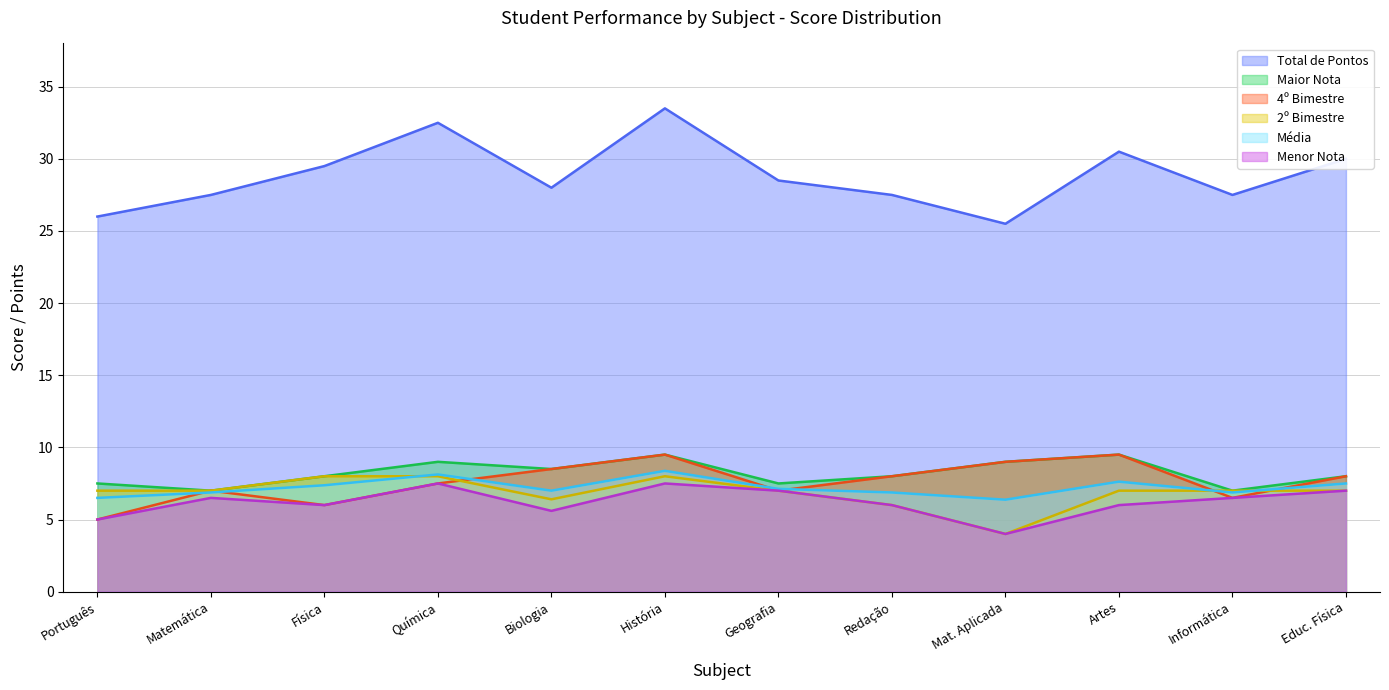

Reading left to right, list all the values displayed in this chart.

Total de Pontos: Português=26.0	Matemática=27.5	Física=29.5	Química=32.5	Biologia=28.0	História=33.5	Geografia=28.5	Redação=27.5	Mat. Aplicada=25.5	Artes=30.5	Informática=27.5	Educ. Física=30.0
Média: Português=6.5	Matemática=6.9	Física=7.4	Química=8.1	Biologia=7.0	História=8.4	Geografia=7.1	Redação=6.9	Mat. Aplicada=6.4	Artes=7.6	Informática=6.9	Educ. Física=7.5
4º Bimestre: Português=5.0	Matemática=7.0	Física=6.0	Química=7.5	Biologia=8.5	História=9.5	Geografia=7.0	Redação=8.0	Mat. Aplicada=9.0	Artes=9.5	Informática=6.5	Educ. Física=8.0
Menor Nota: Português=5.0	Matemática=6.5	Física=6.0	Química=7.5	Biologia=5.6	História=7.5	Geografia=7.0	Redação=6.0	Mat. Aplicada=4.0	Artes=6.0	Informática=6.5	Educ. Física=7.0
2º Bimestre: Português=7.0	Matemática=7.0	Física=8.0	Química=8.0	Biologia=6.4	História=8.0	Geografia=7.0	Redação=6.0	Mat. Aplicada=4.0	Artes=7.0	Informática=7.0	Educ. Física=7.0
Maior Nota: Português=7.5	Matemática=7.0	Física=8.0	Química=9.0	Biologia=8.5	História=9.5	Geografia=7.5	Redação=8.0	Mat. Aplicada=9.0	Artes=9.5	Informática=7.0	Educ. Física=8.0